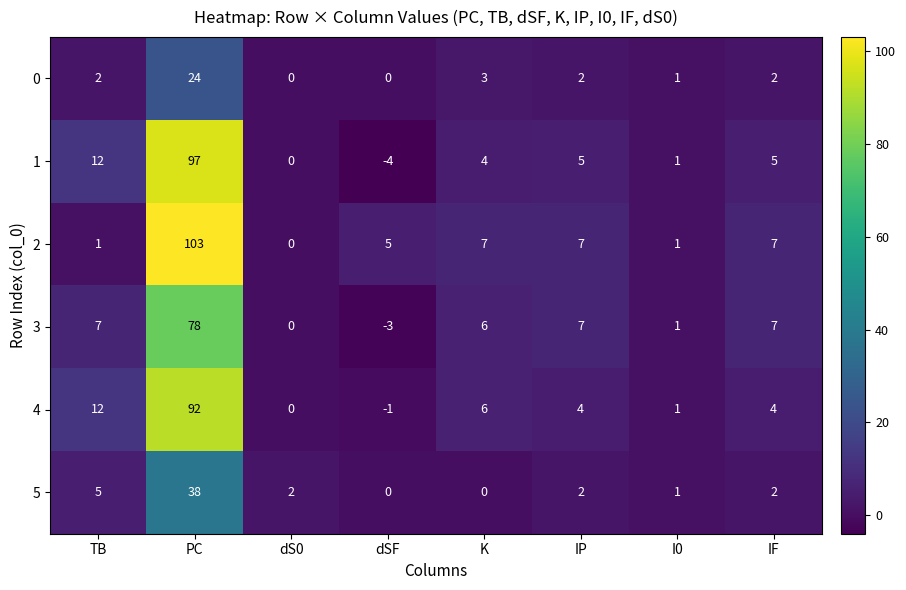

At which label is 0 closest to 12?

K